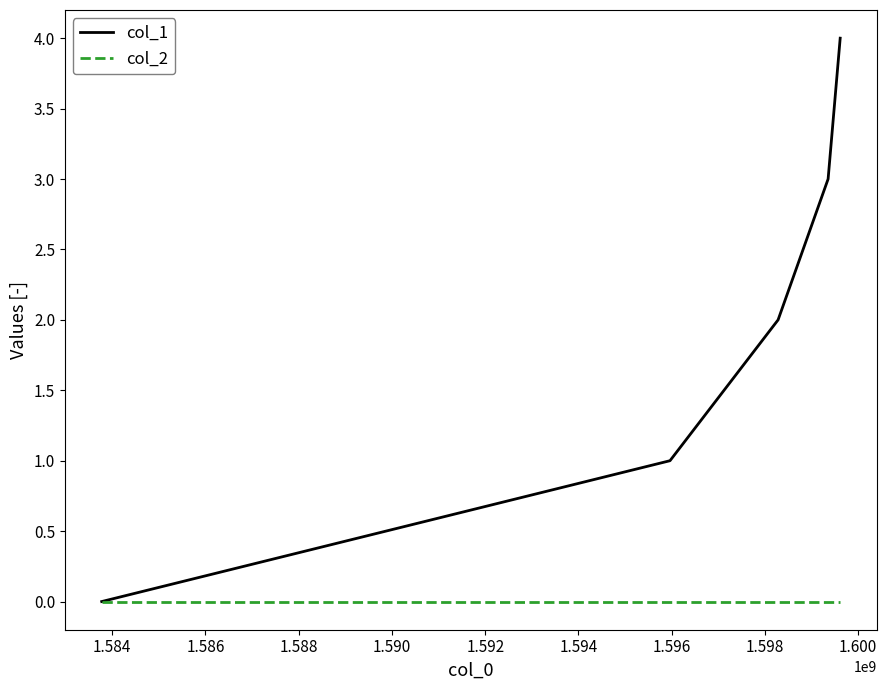

Which series has the largest total across all categories?

col_1